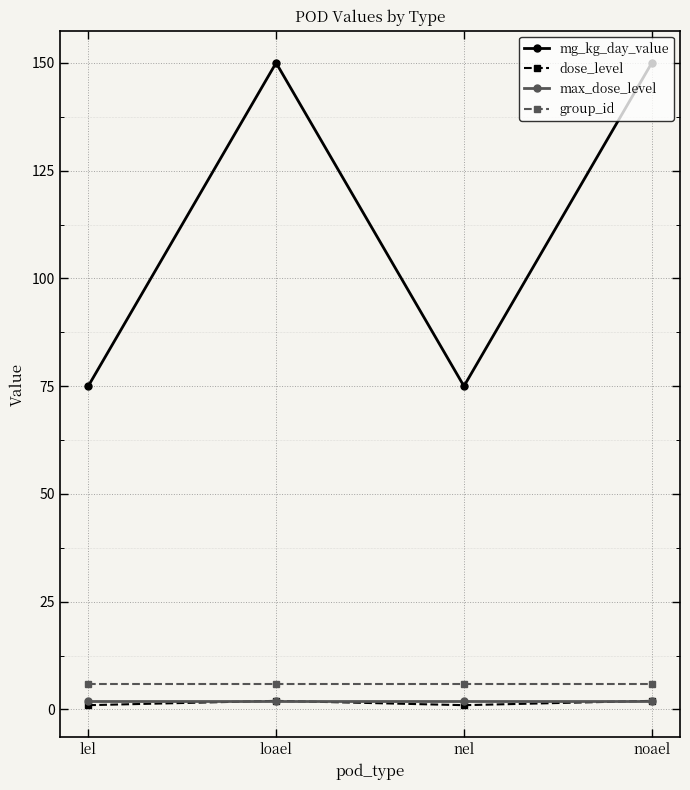

What is the label of the 2nd point from the left?

loael